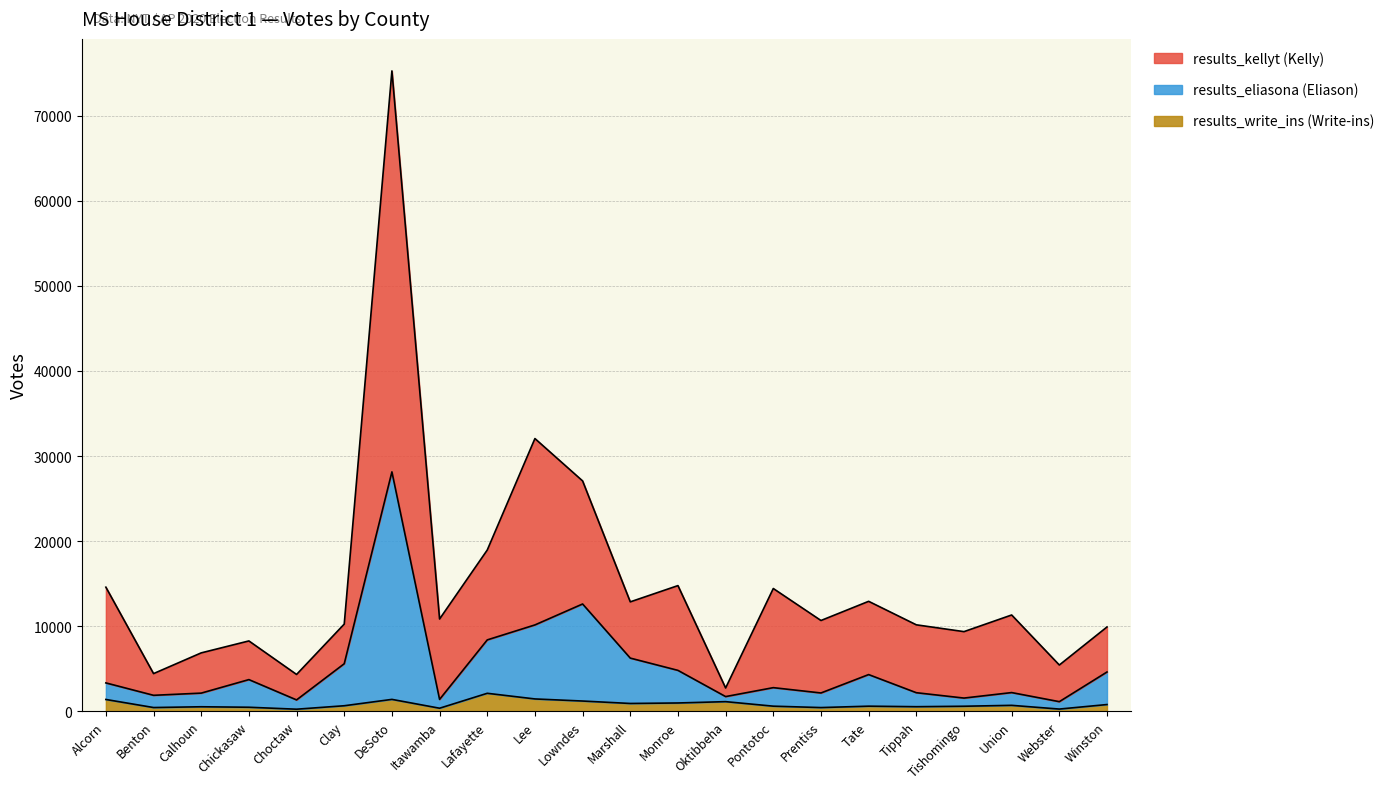

How many data points does each series have?

22